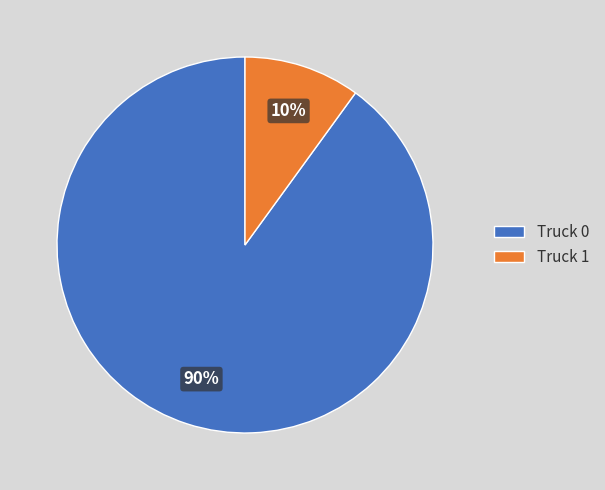

What percentage is the Truck 1 slice, to the nearest percent?

10%